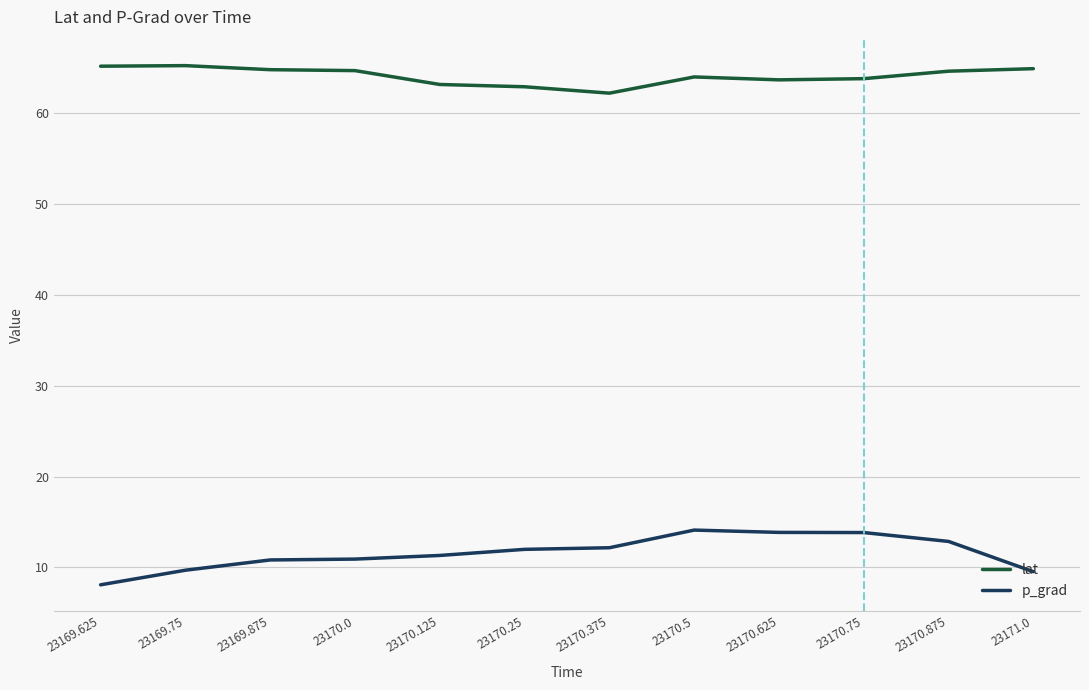

True or false: p_grad has a value of 20.7 at 23170.875.

False